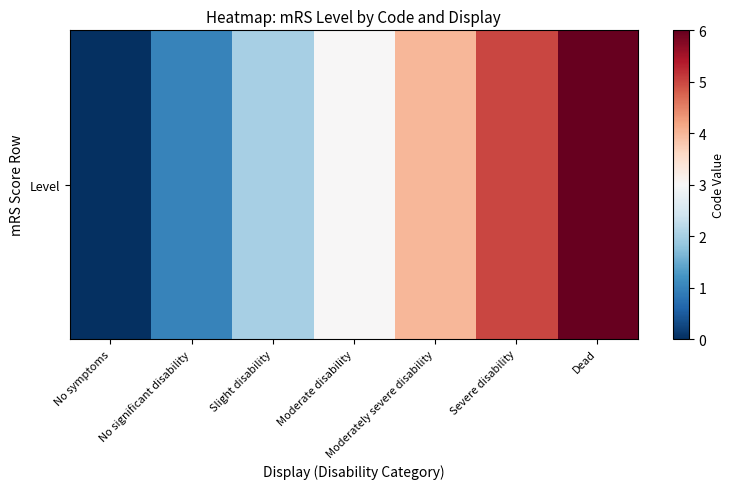

What is the difference between the maximum and minimum values?

6